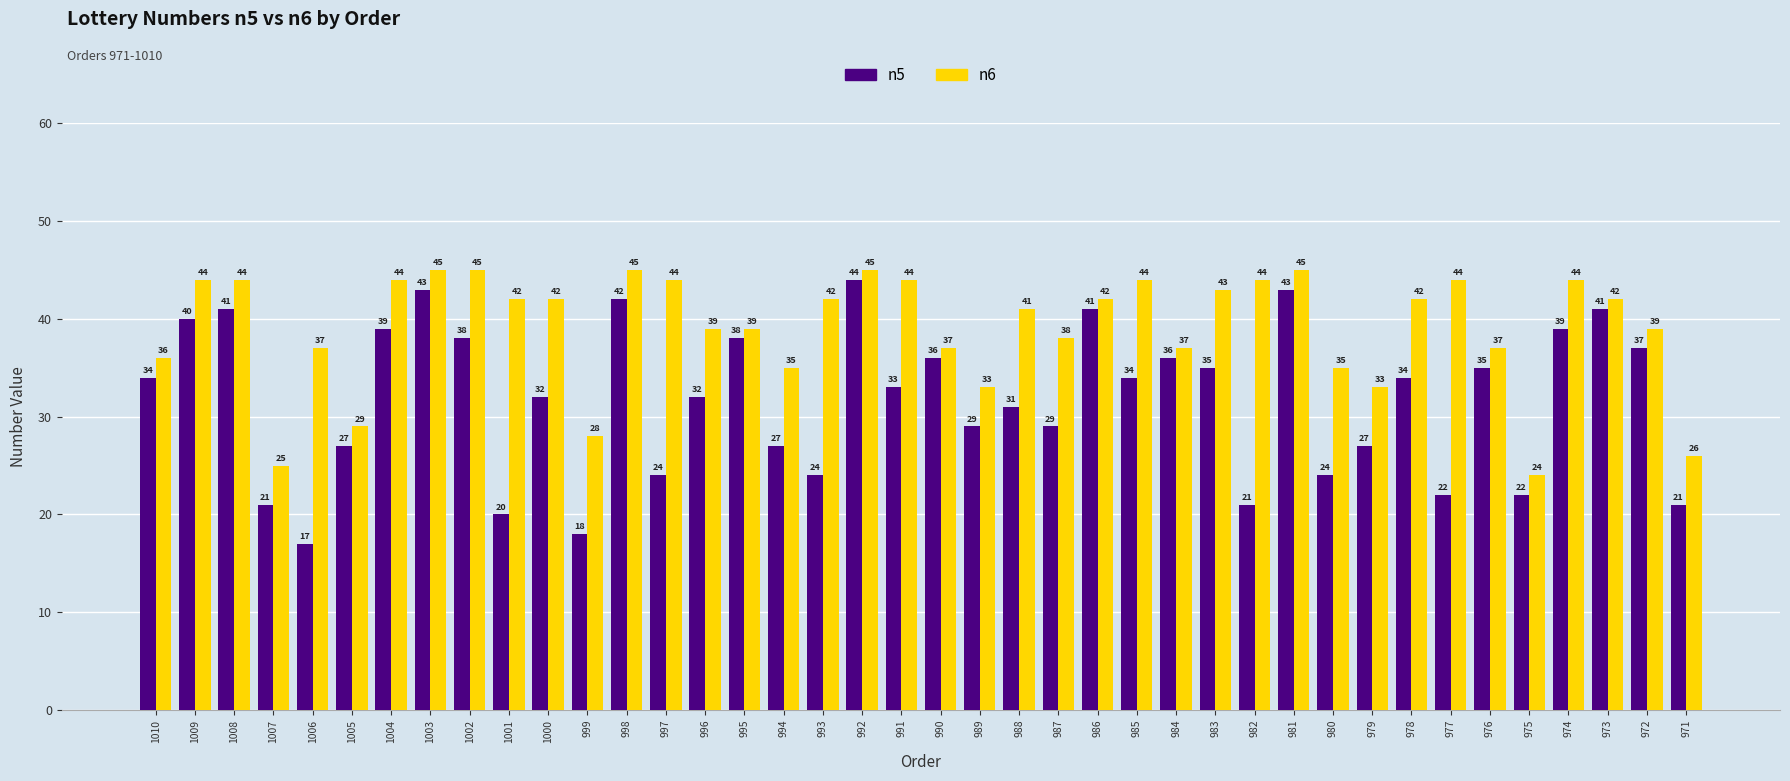

Is the value of n5 at 1007 greater than the value of n6 at 982?

No